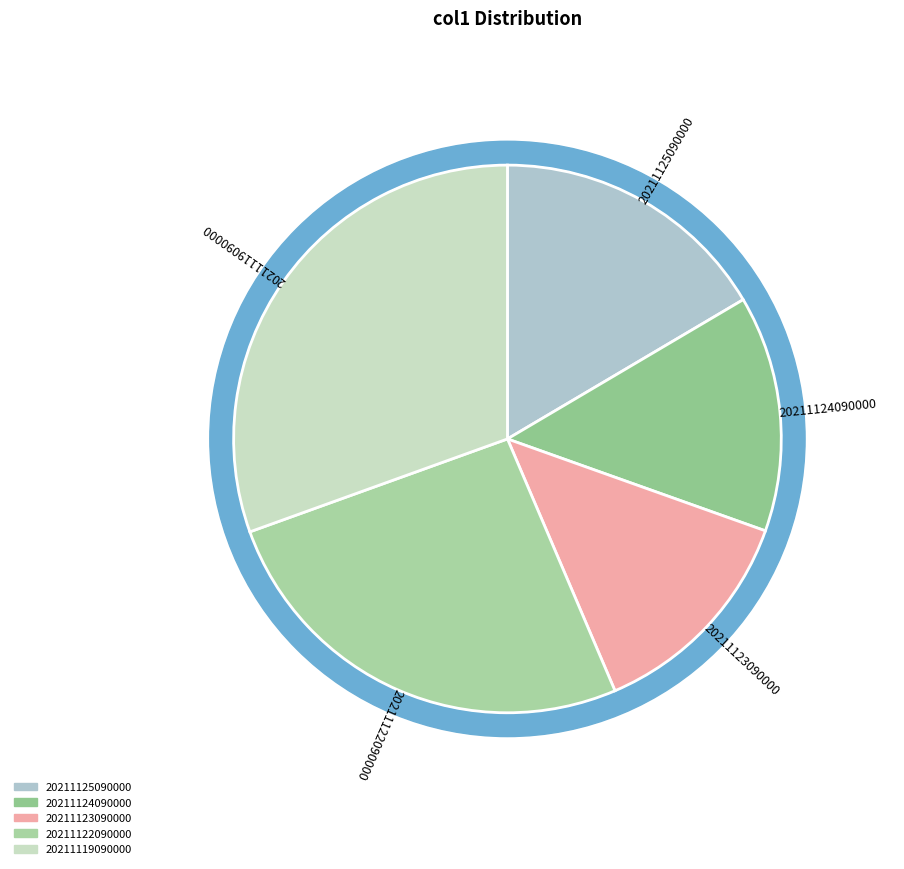

What is the change in value from 20211125090000 to 20211124090000?

-47802